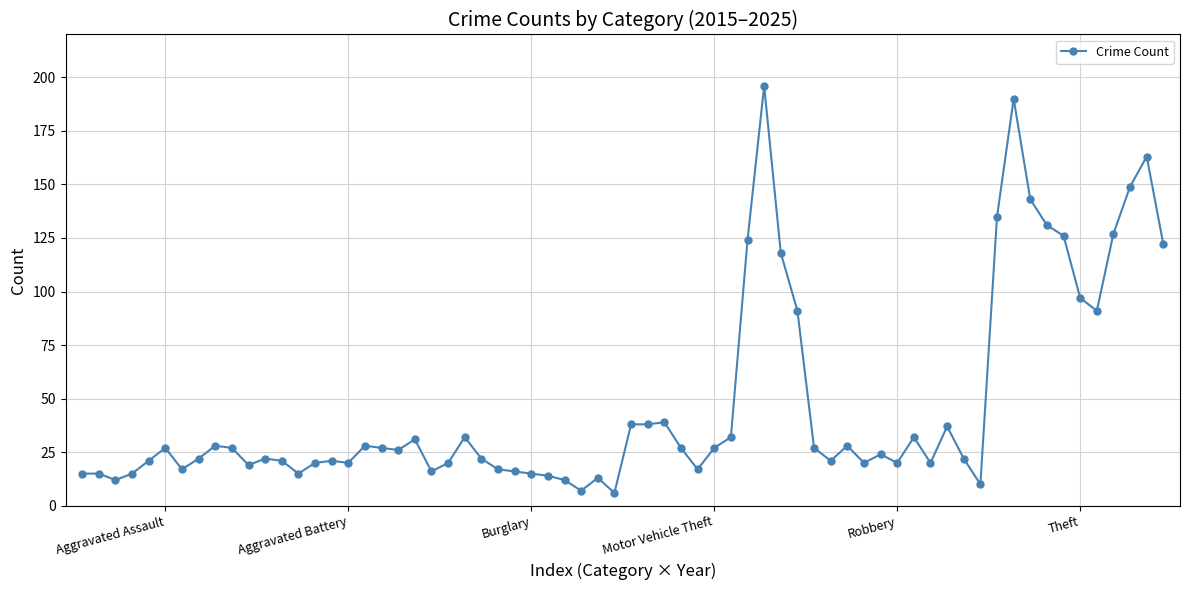

True or false: there are more than 0 points higher than both neighbors.

True